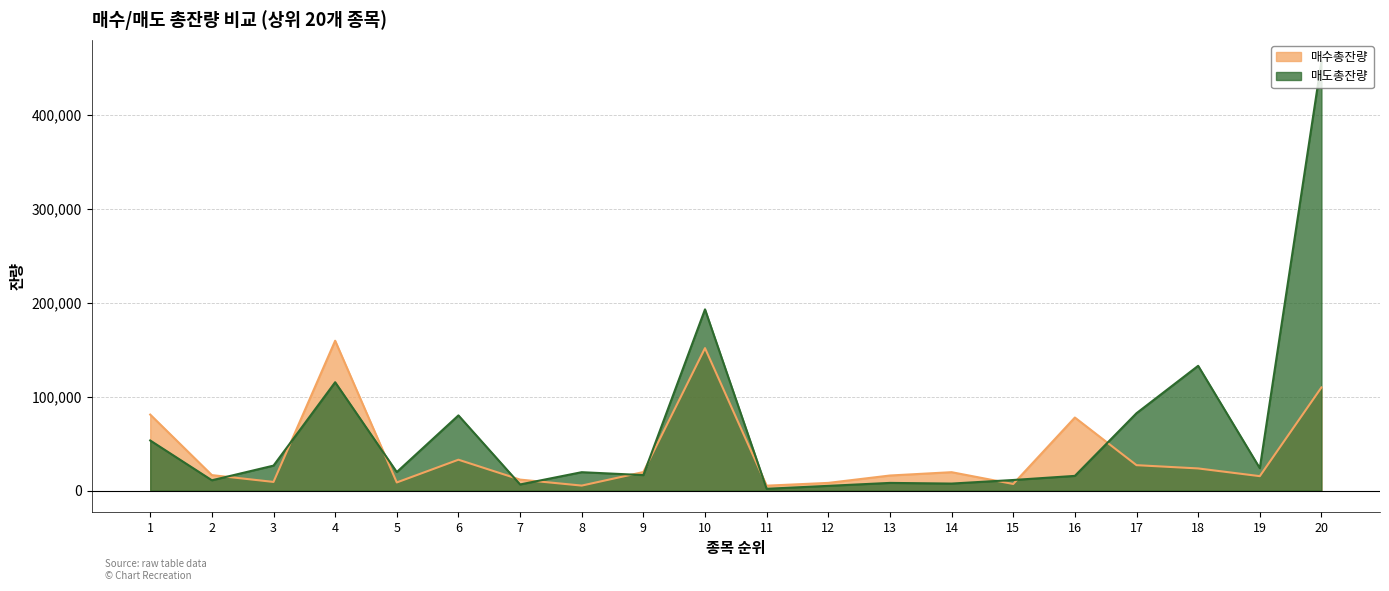

What is the spread (max minus min) of values at 4?

44146